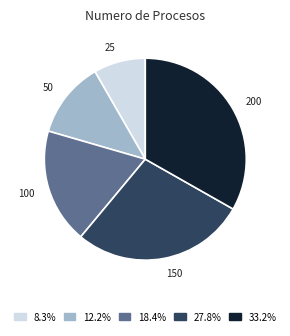

Do 8.3% and 12.2% together represent more than half of the pie?

No